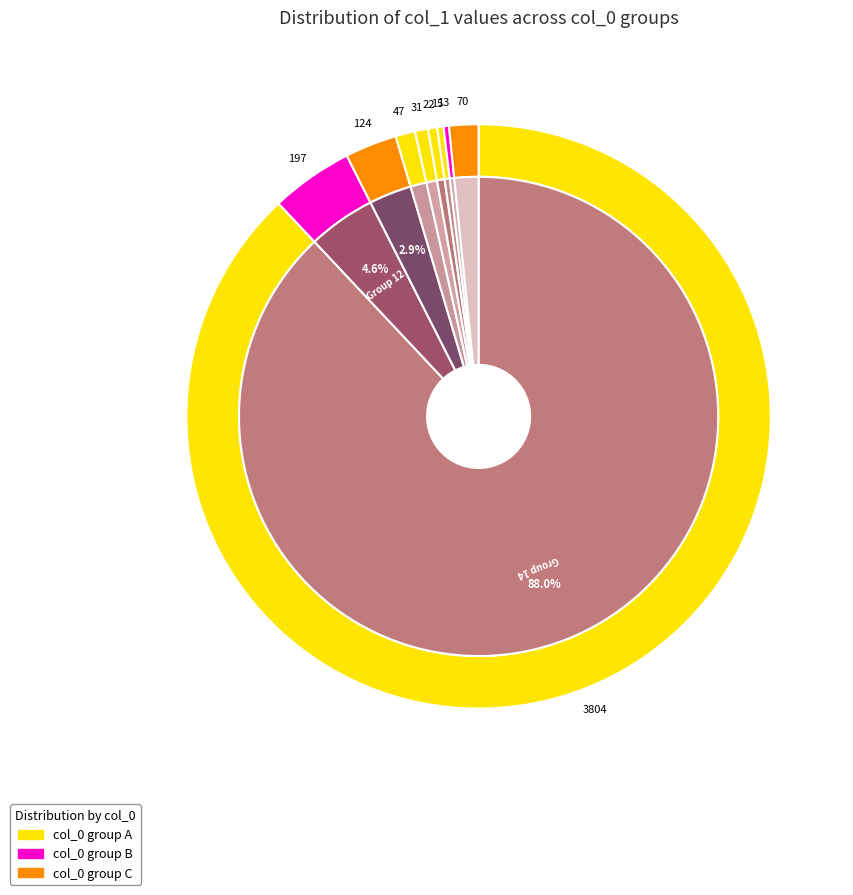

Is the sum of 3 and 1 greater than half?

No